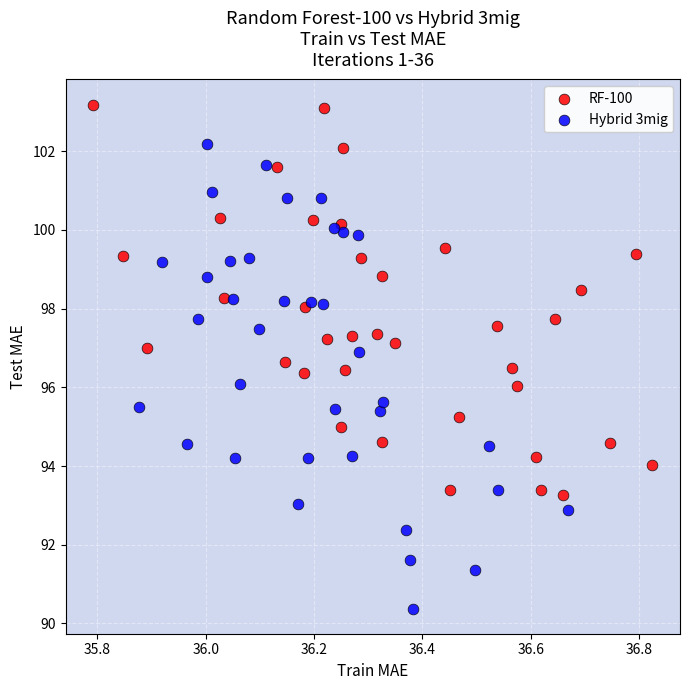

Which series has the widest spread of Y values?

Hybrid 3mig